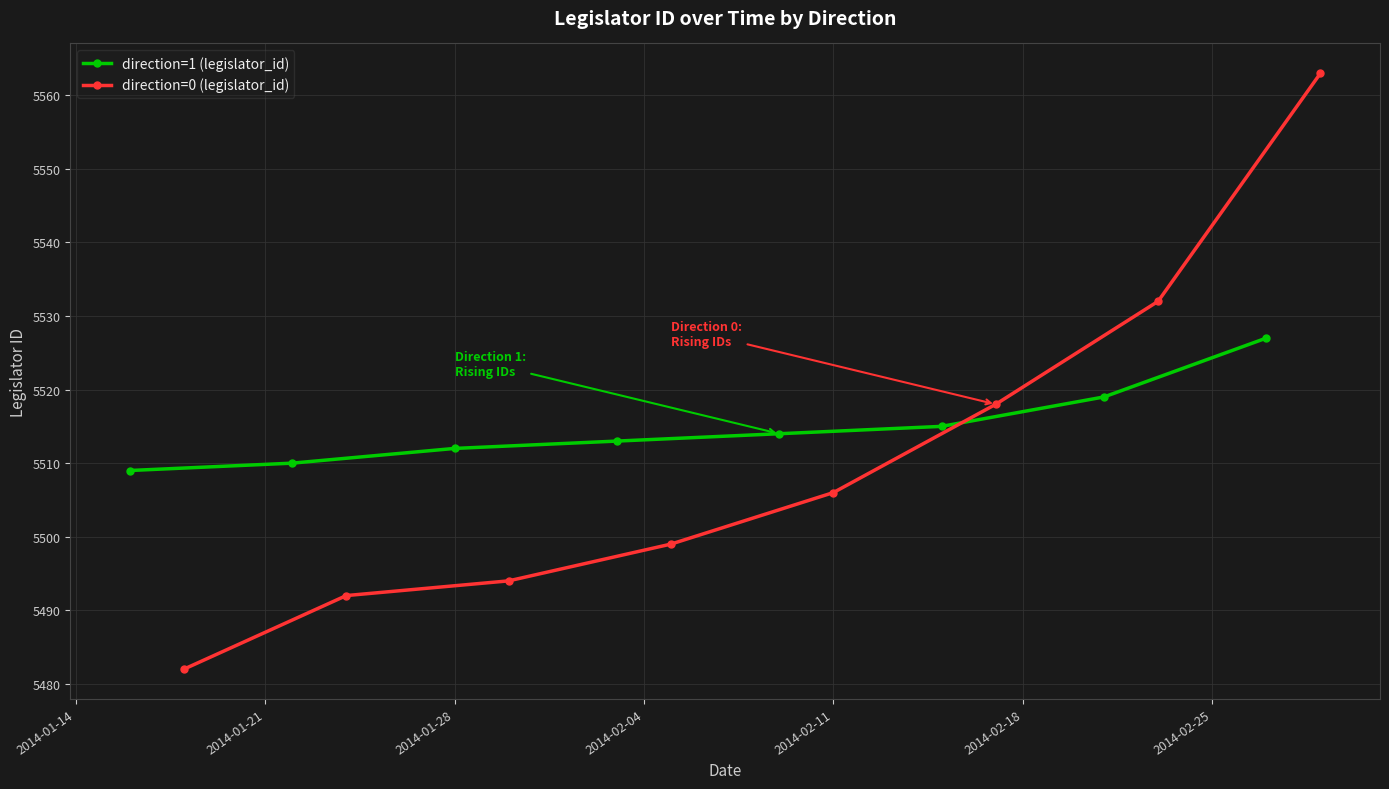

What is the value of the direction=0 (legislator_id) point at the 2nd from the left?

5492